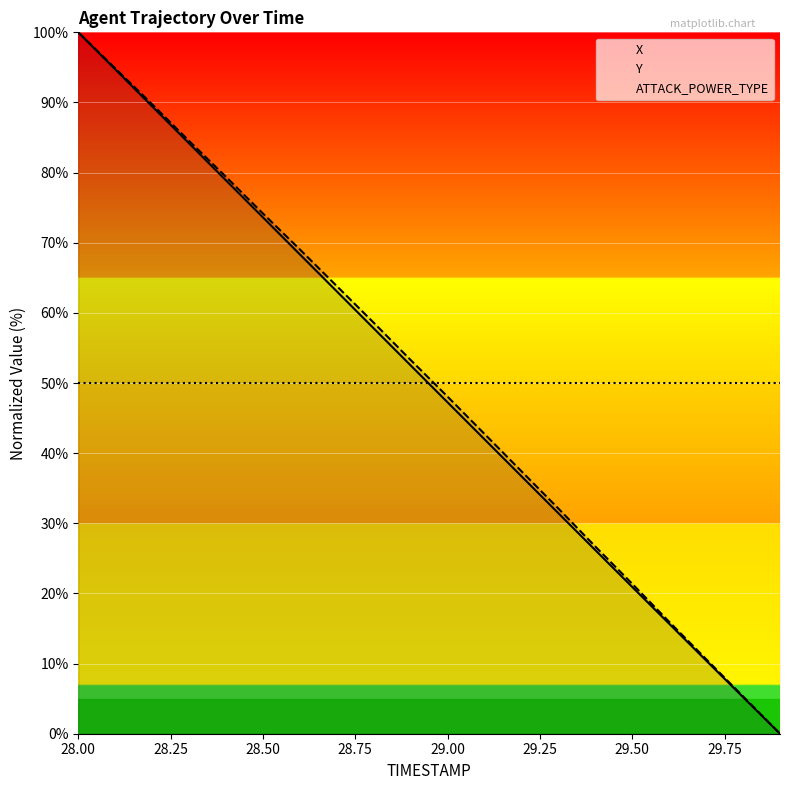

At how many categories does at least one series exceed 91?

2